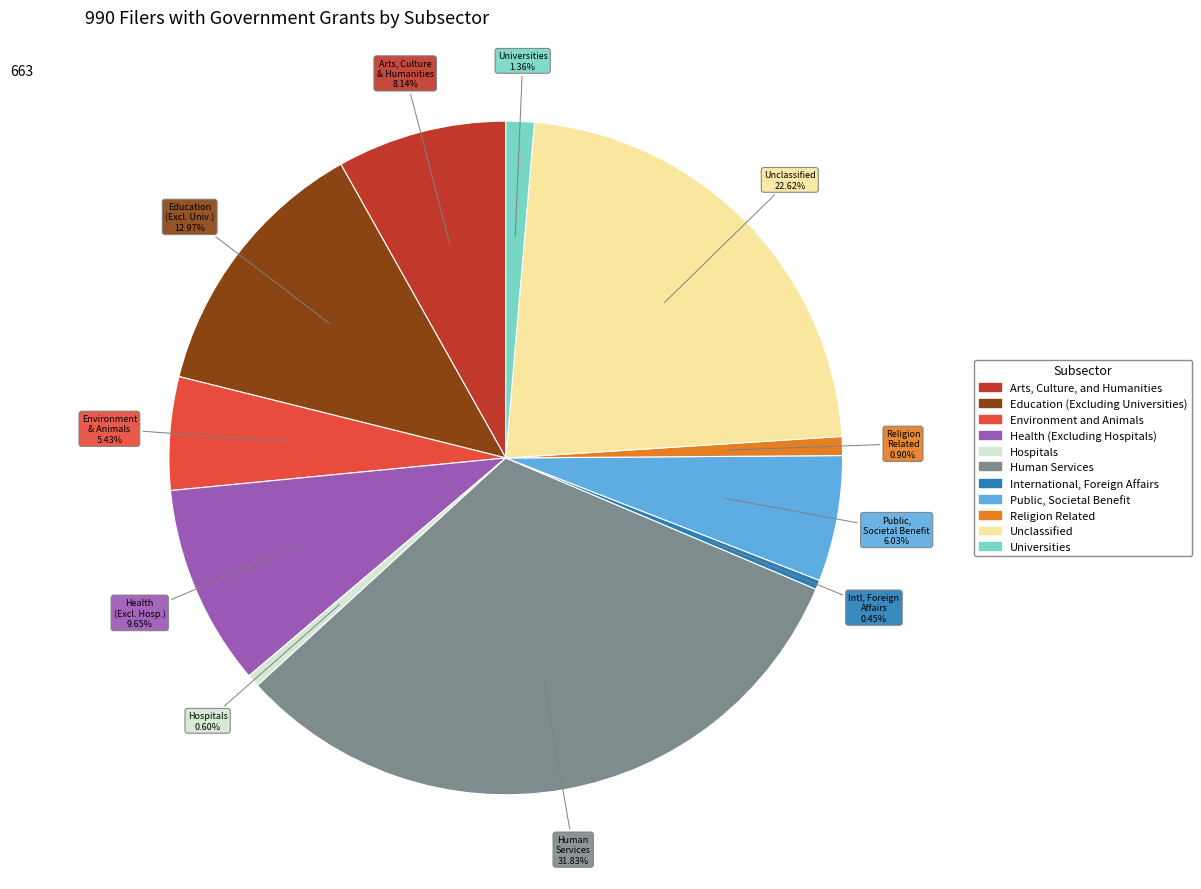

To the nearest percent, what is the combined percentage of Religion Related and Unclassified?

24%